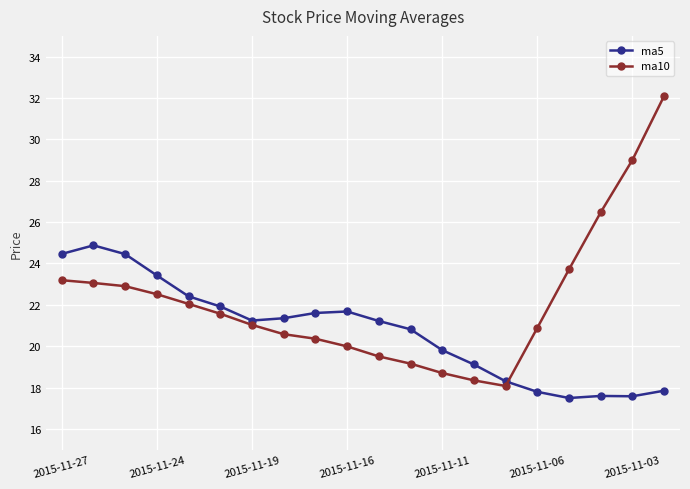

What is the value of the ma5 point at the 8th from the left?

21.4